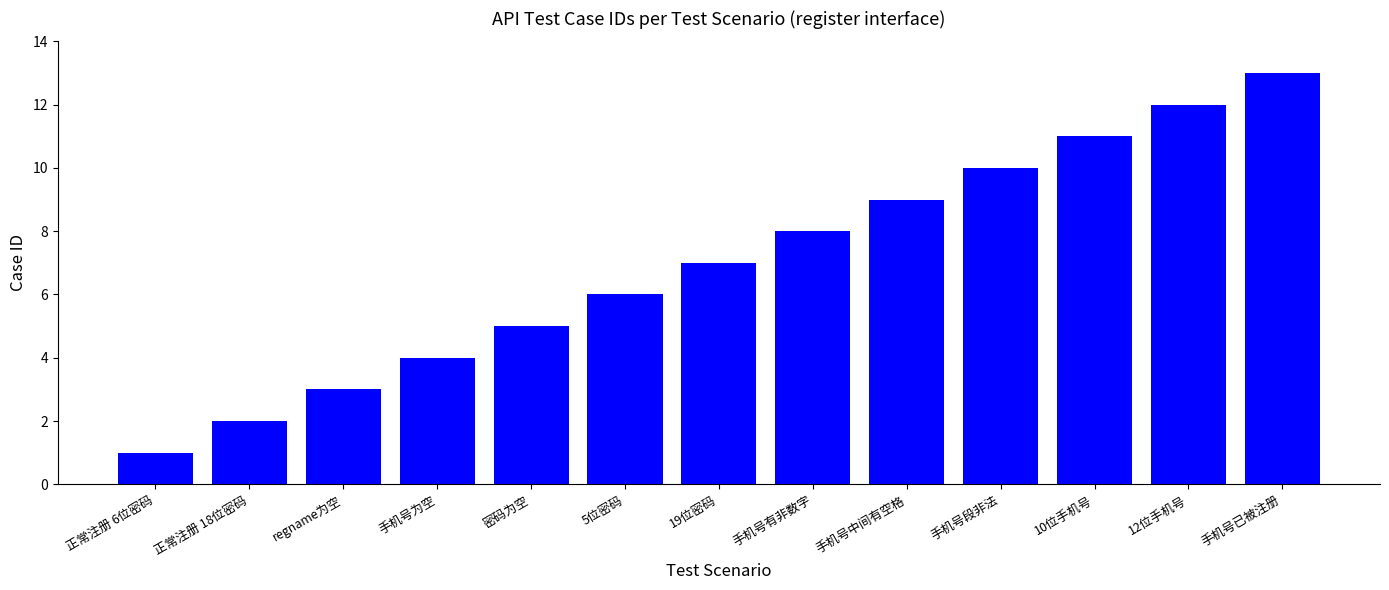

At which label is the value closest to 7?

19位密码